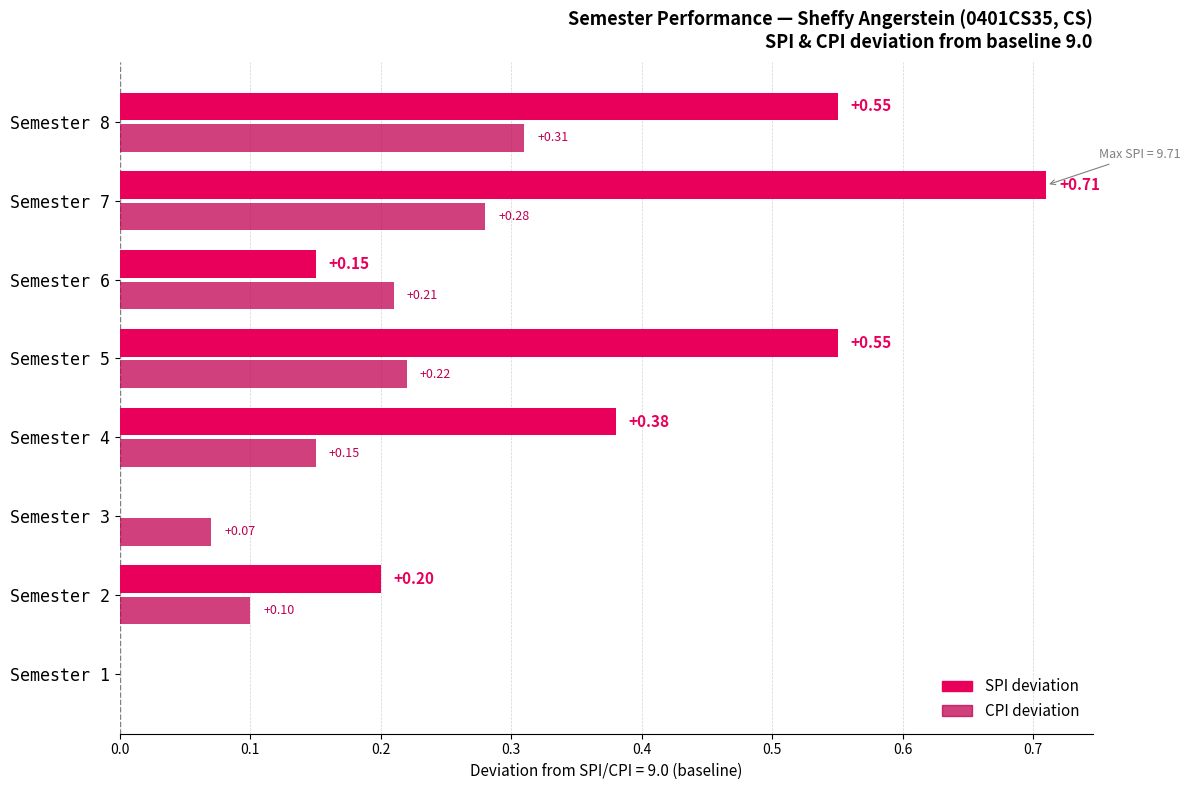

What is the sum of all CPI values?

73.3